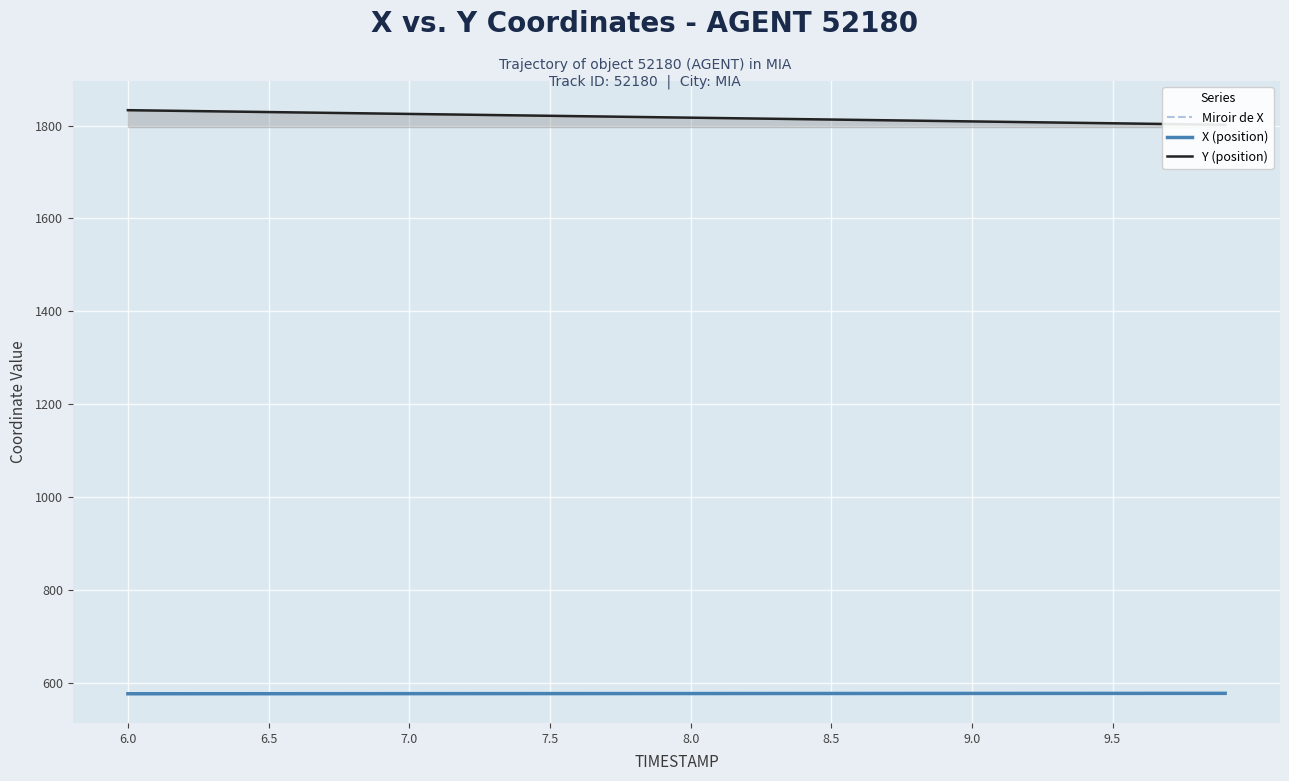

How many distinct data groups are displayed?

3